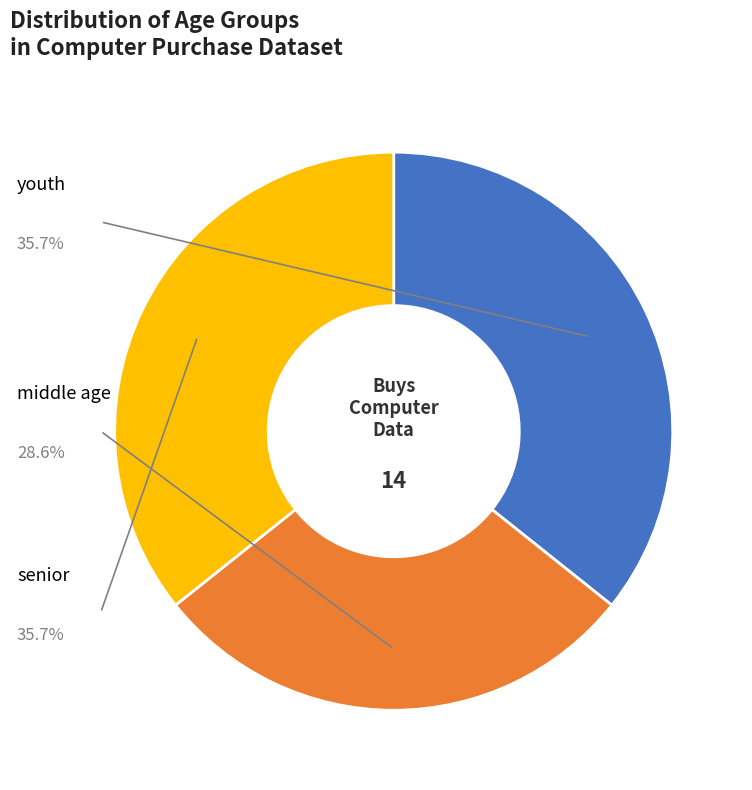

Does any single category account for the majority?

No